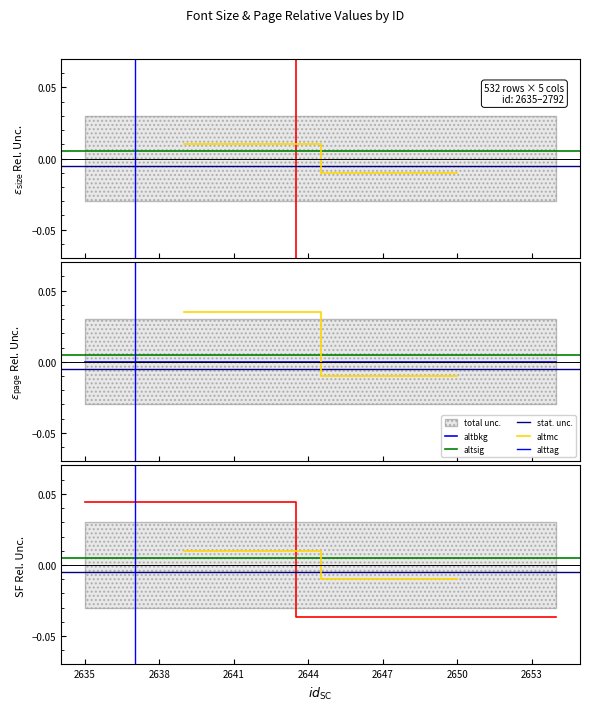

How many data points are above 0?

9